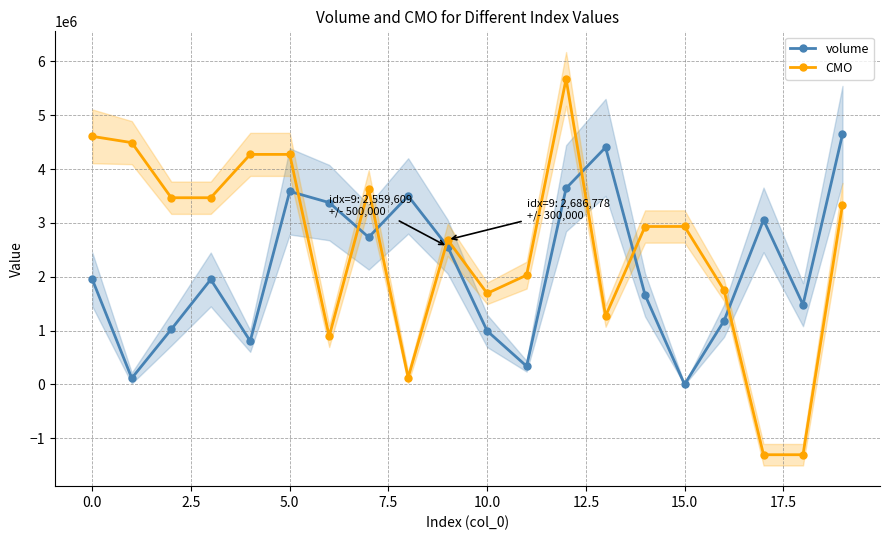

True or false: CMO has a value of 8136463.9 at 0.0.

False